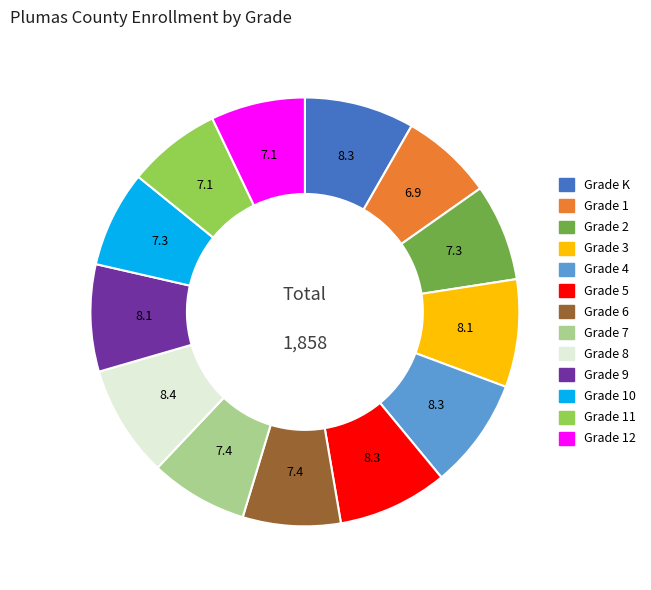

Is there any slice that represents more than half of the pie?

No